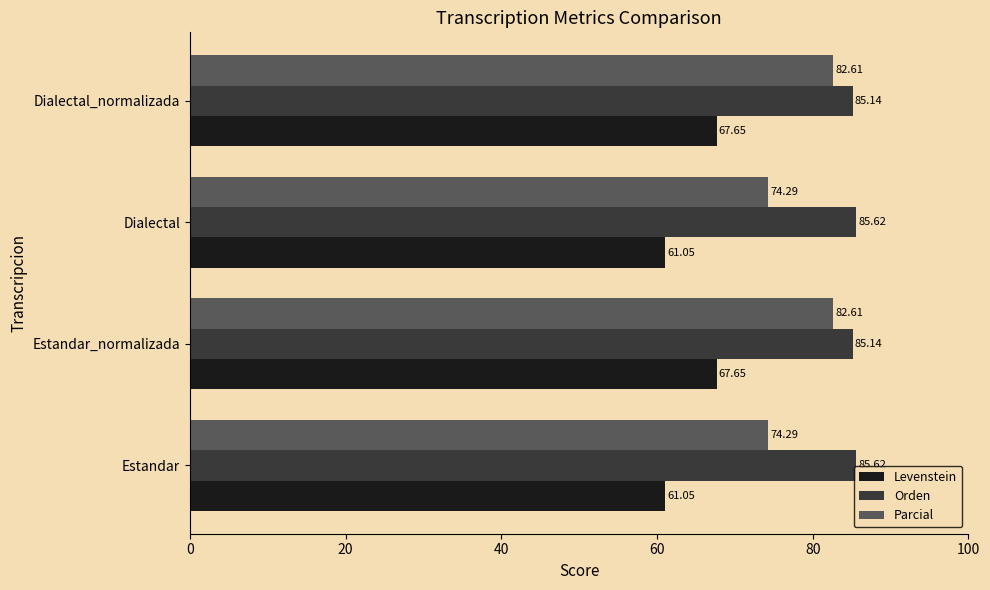

What is the spread (max minus min) of values at Dialectal_normalizada?

17.5